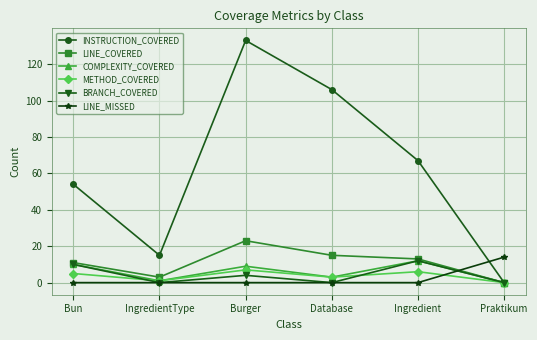

What are all the series names shown in the legend?

INSTRUCTION_COVERED, LINE_COVERED, COMPLEXITY_COVERED, METHOD_COVERED, BRANCH_COVERED, LINE_MISSED